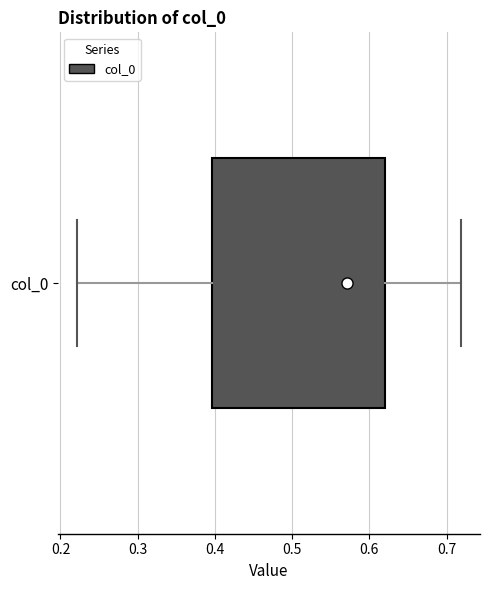

Transcribe this box plot: give where the median line is, the range the box spans, and where the two whiskers end, as read against the x-axis. The values are not printed on the chart, so give them approximately, as read against the axis.

median 0.57, box 0.40 to 0.62, whiskers 0.22 to 0.72